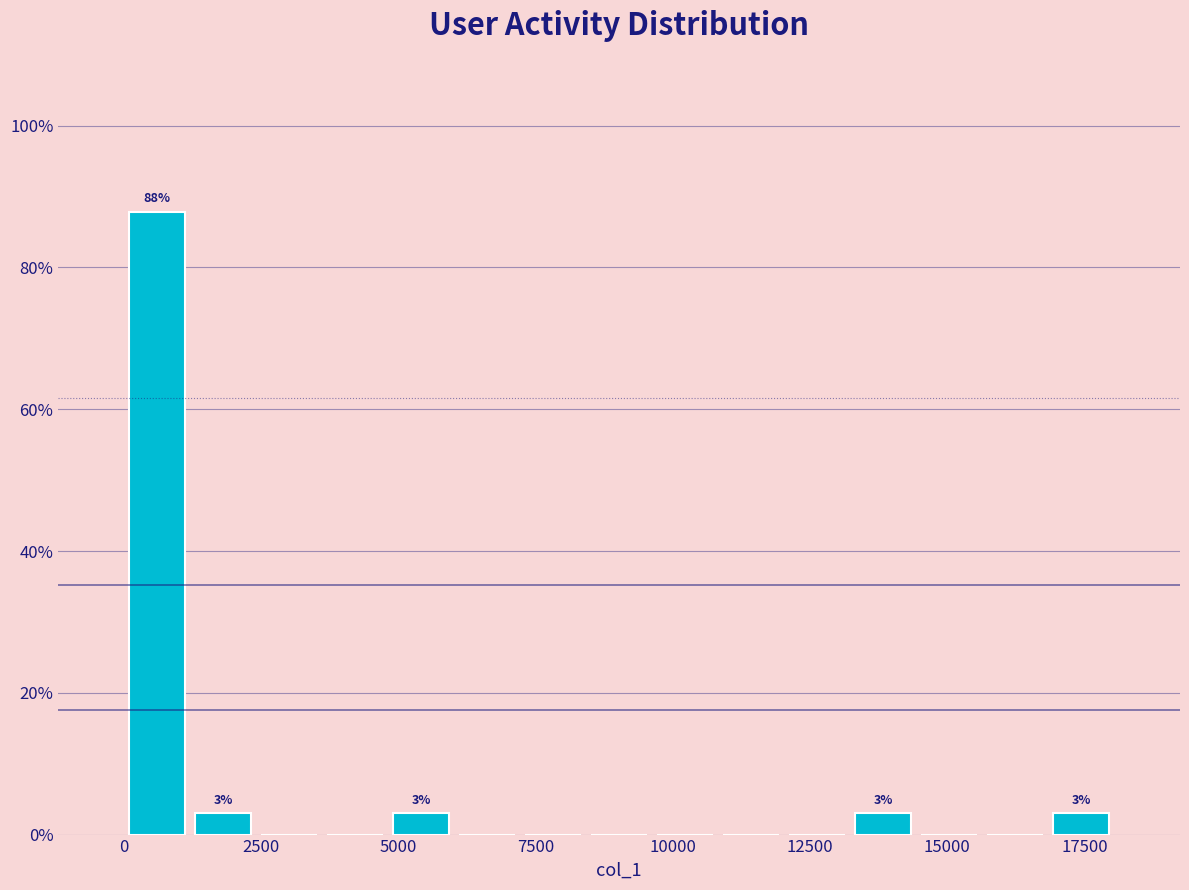

Around what value on the x-axis is the tallest bar? Give the approximate position of its centre, as read against the axis.

500